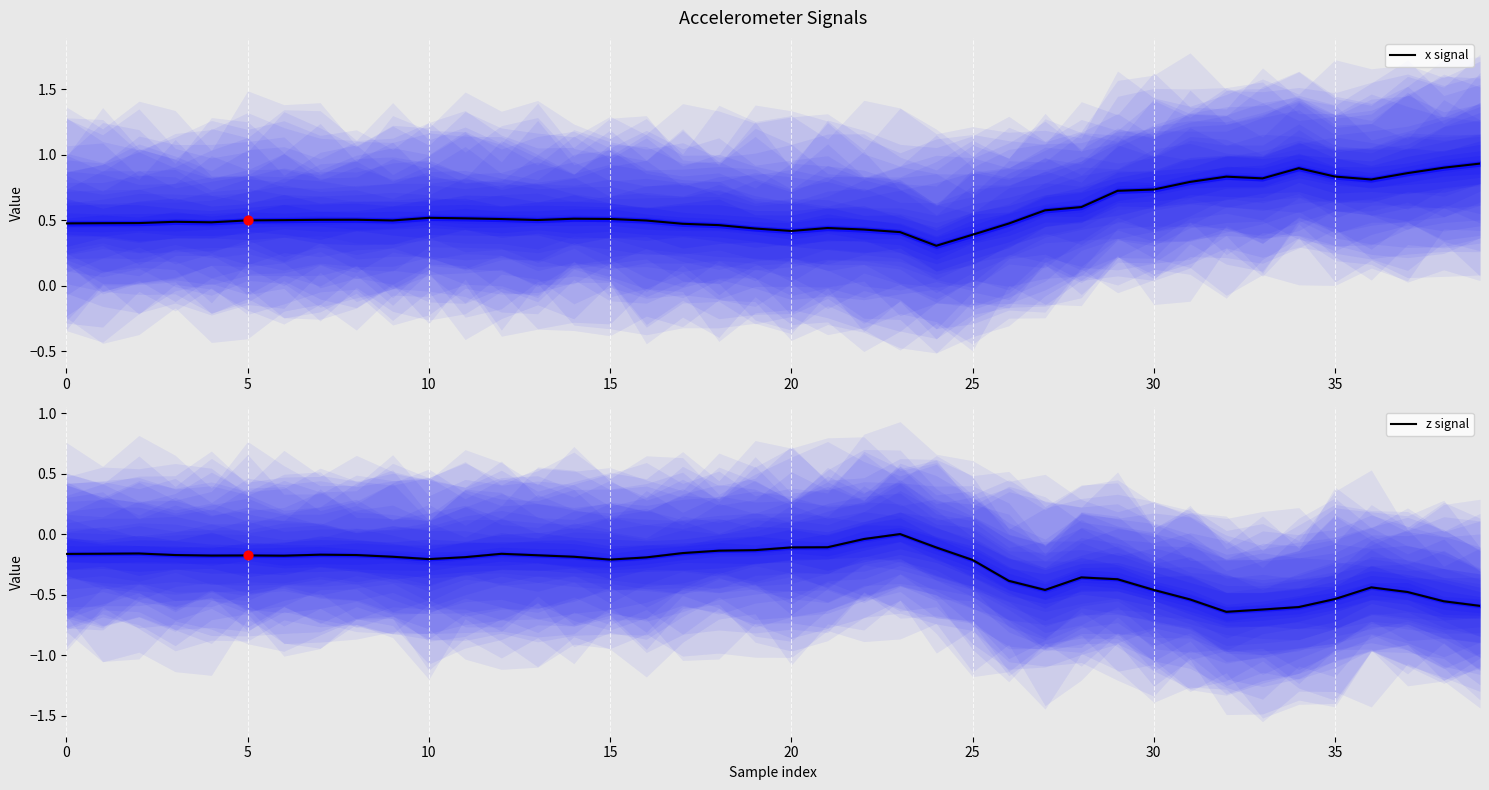

Is the value of x signal at 24 greater than the value of z signal at 18?

Yes